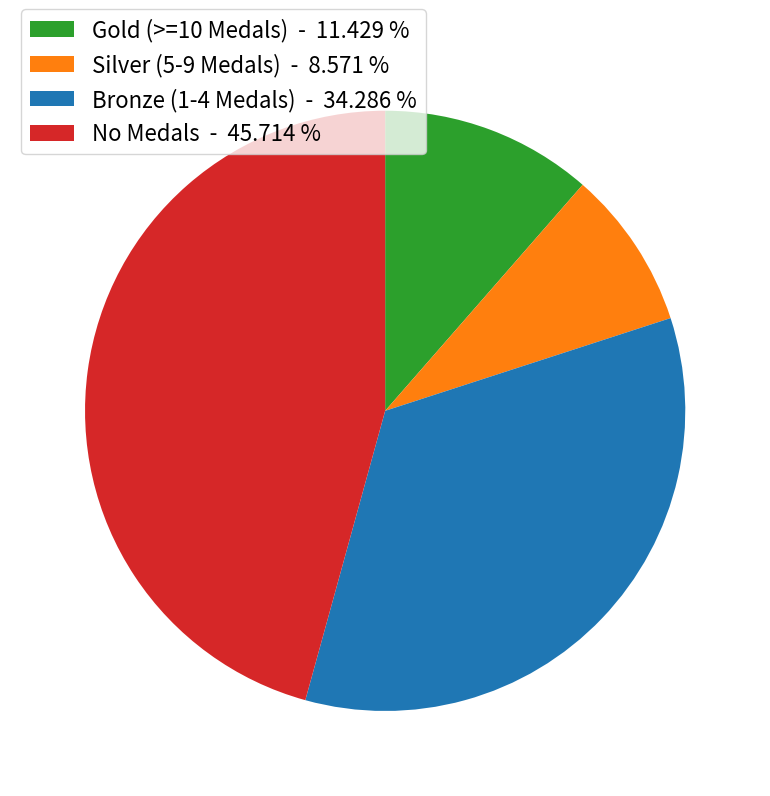

What is the largest slice in the pie chart?

No Medals - 45.714 %